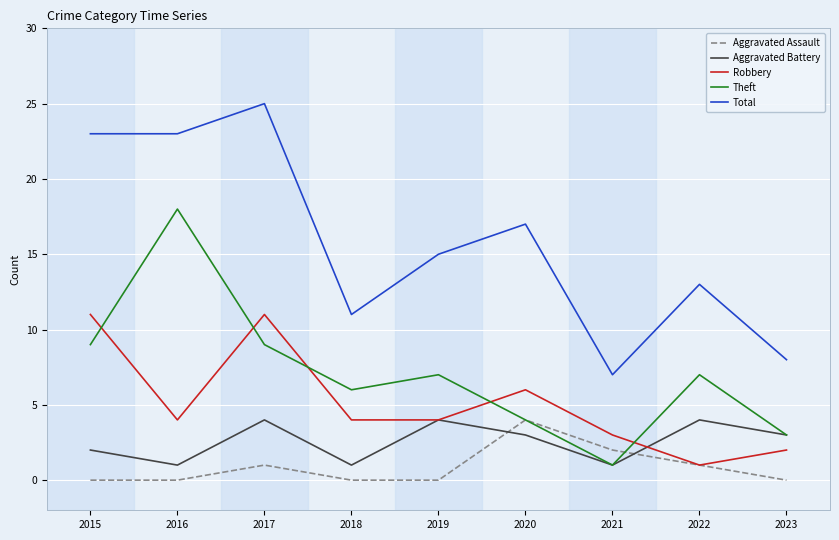

What is the minimum value for Total?

7